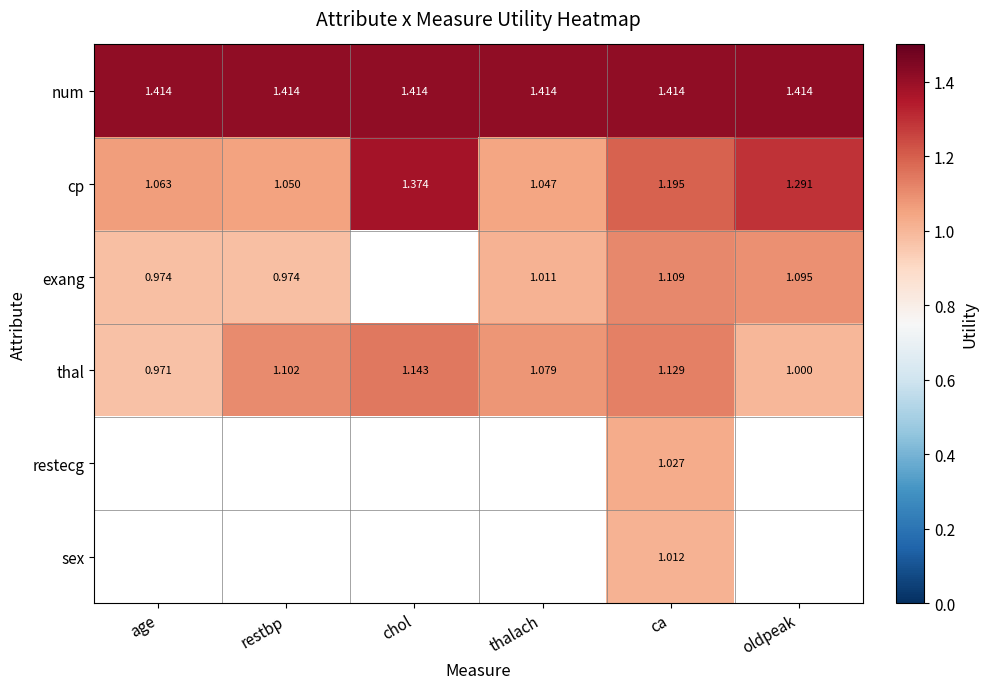

At which label is cp closest to 1?

thalach